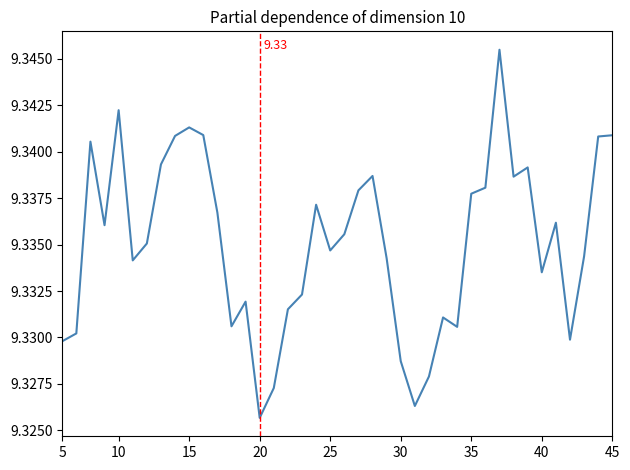

How many lines are shown in the chart?

1